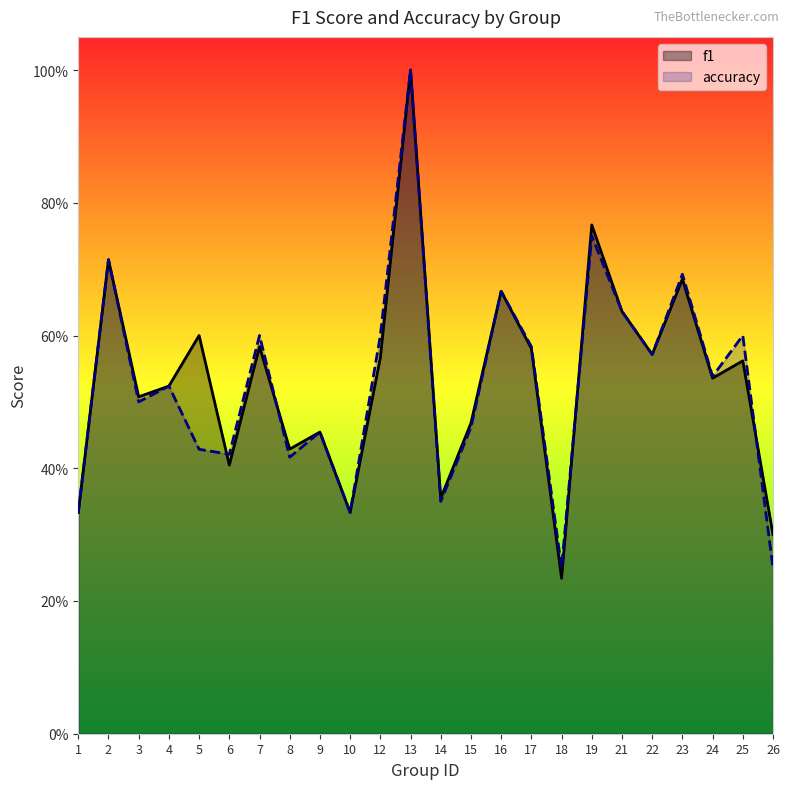

Is it true that f1 equals 0.5 at 15?

True